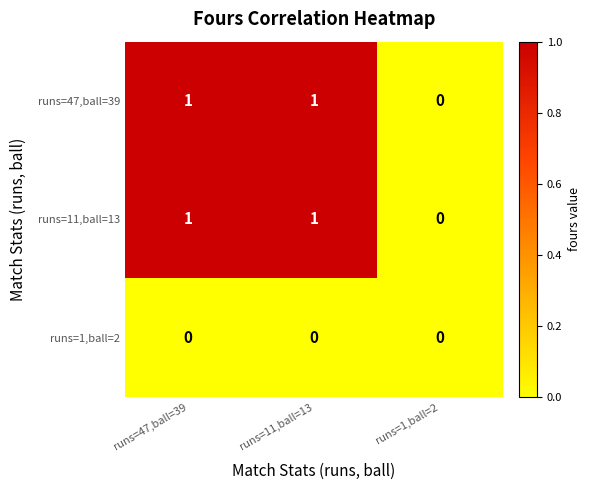

Is it true that runs=11,ball=13 equals 0 at runs=47,ball=39?

False